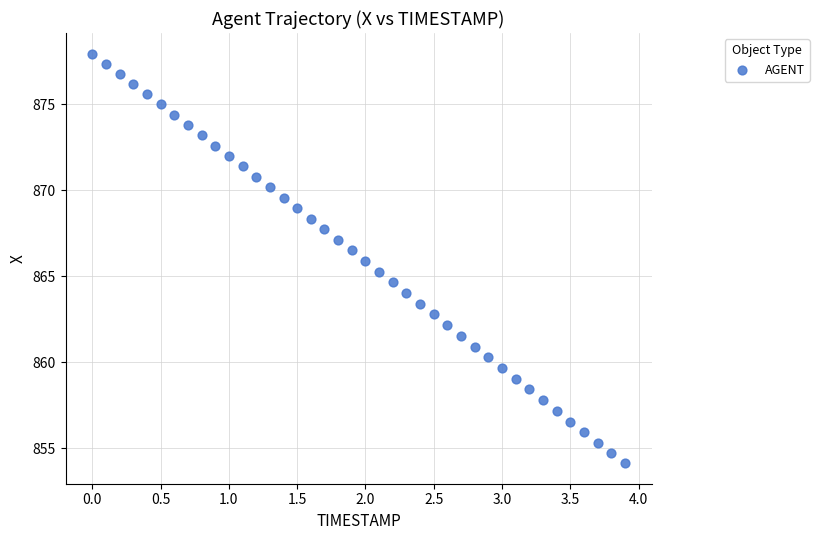

What is the range of Y values (max minus min)?

23.8